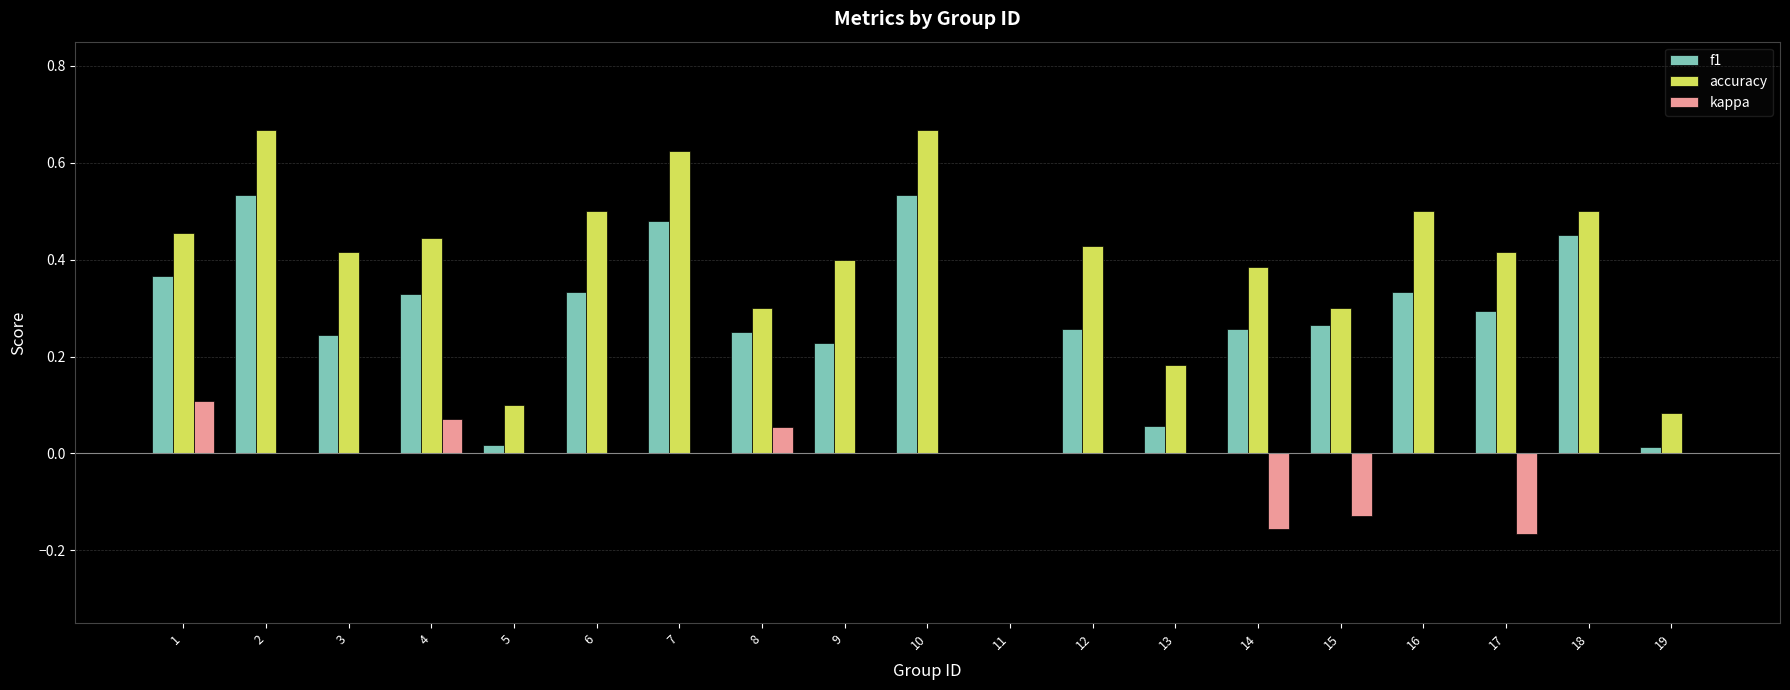

The value of f1 at 10 is 0.3. True or false?

False